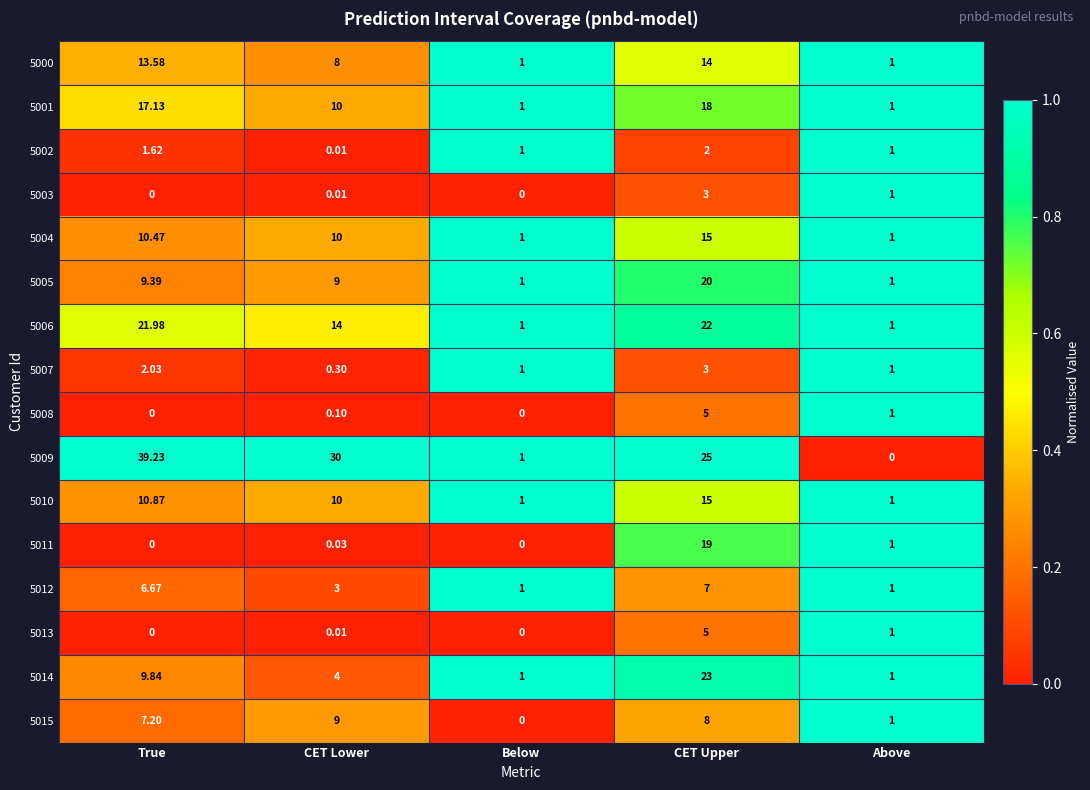

At which label does 5015 first exceed 7?

True